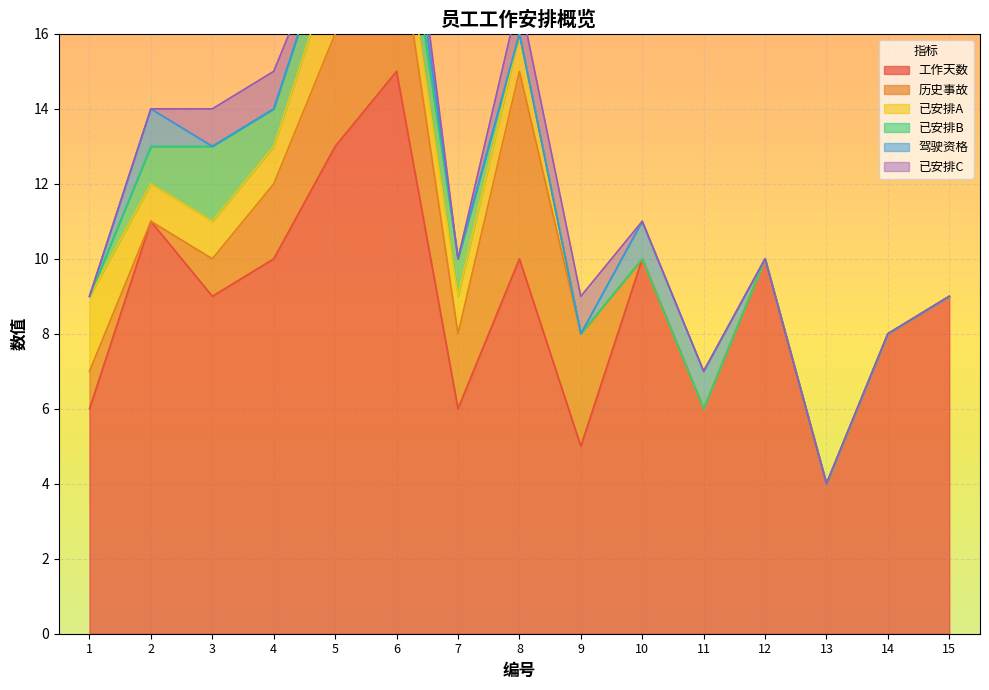

True or false: 已安排C has a value of 1 at 6.

True